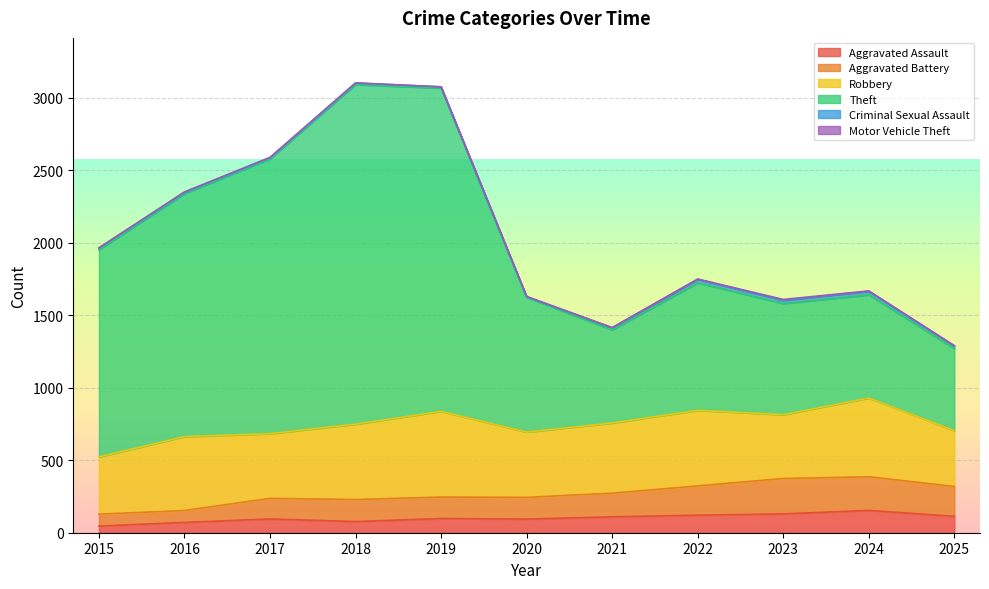

Which has a higher value, 2023 or 2019?

2023